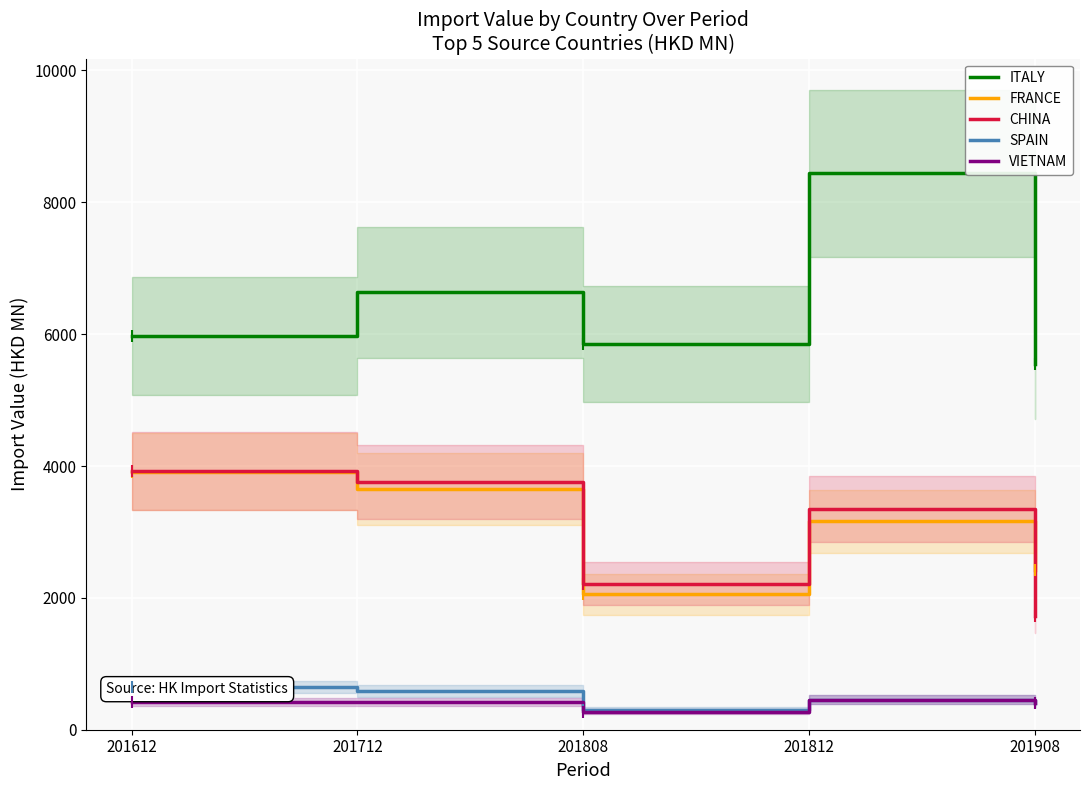

Which series reaches the maximum Y coordinate?

ITALY